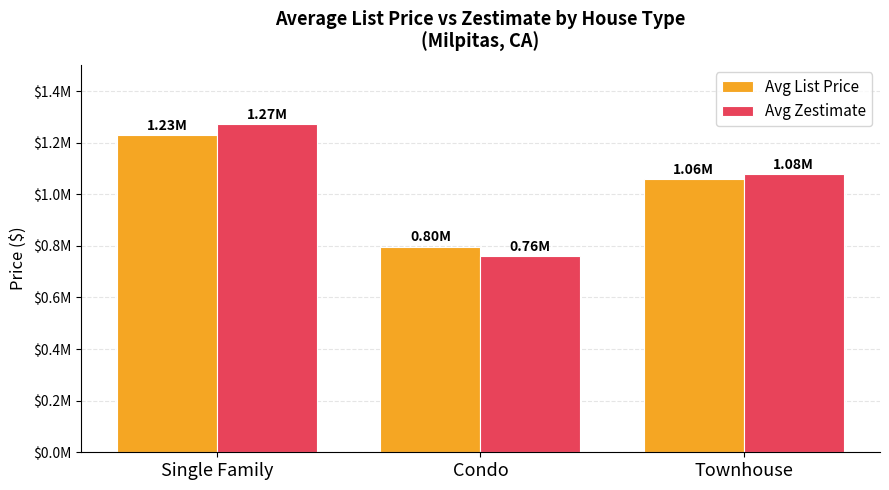

What are all the series names shown in the legend?

Avg List Price, Avg Zestimate